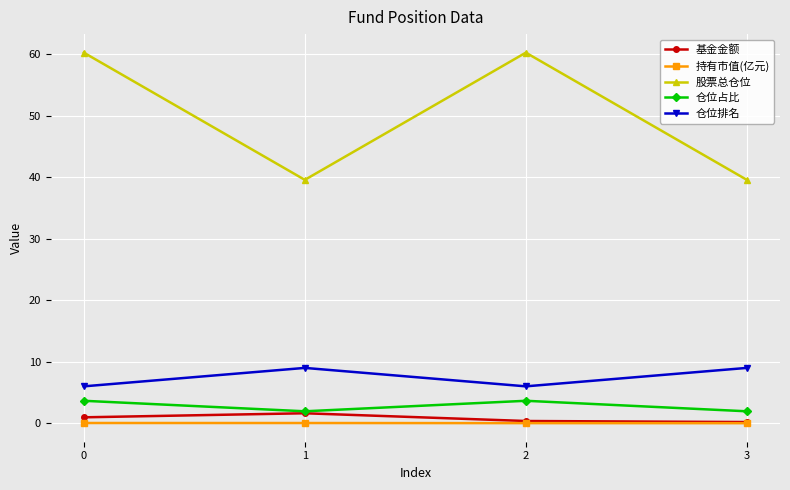

What is the value of the 仓位占比 point at the 4th from the left?

1.9